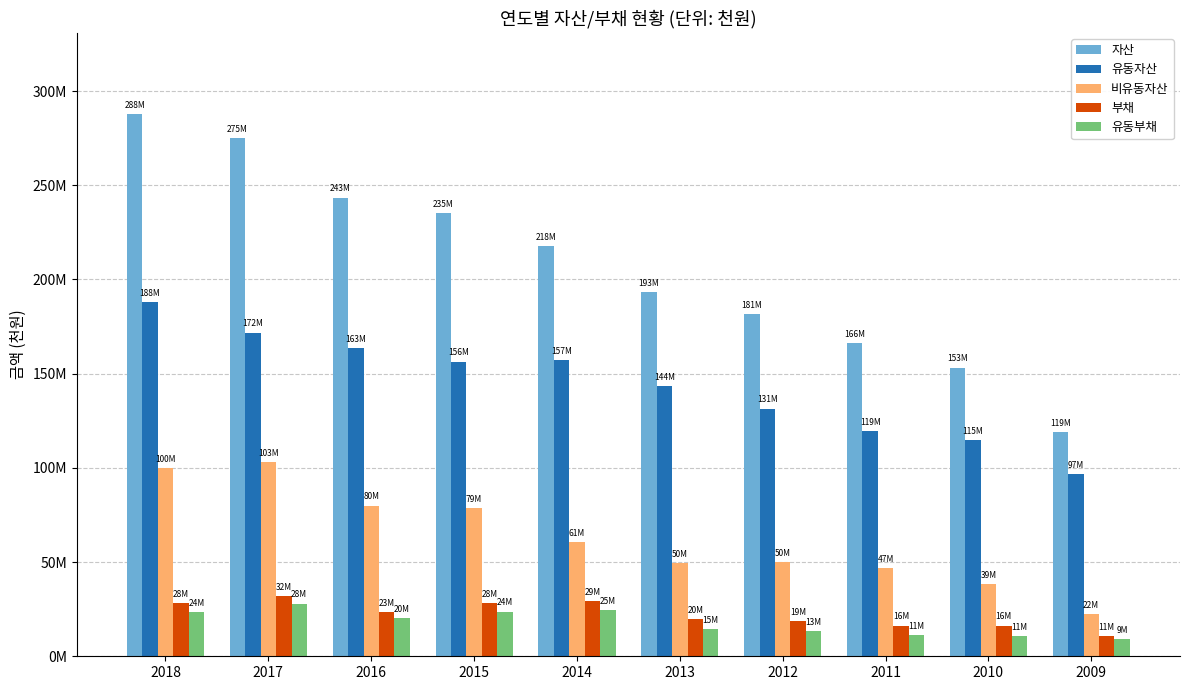

Does the chart contain any negative values?

No